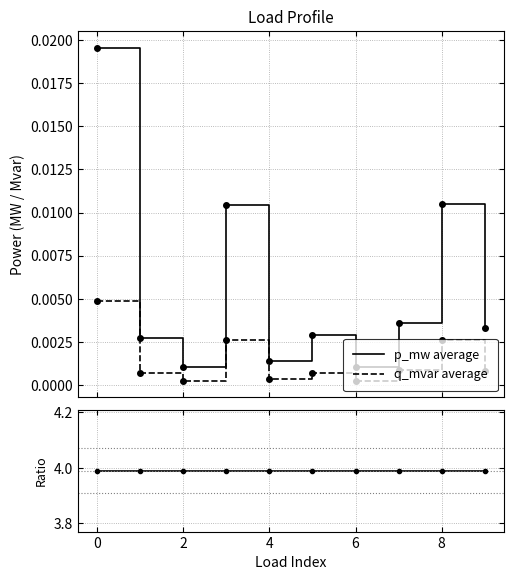

What is the difference between the highest and lowest values at 8?

4.0